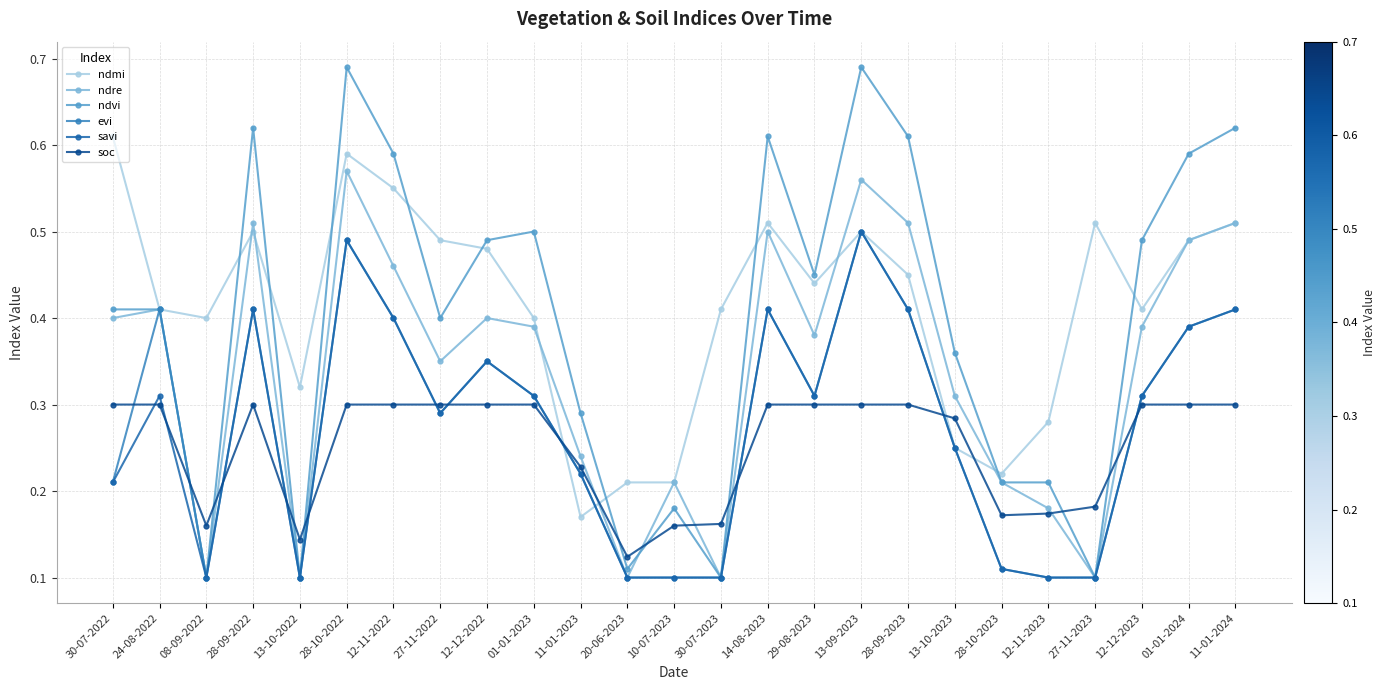

Which series changed the most between 10-07-2023 and 14-08-2023?

ndvi